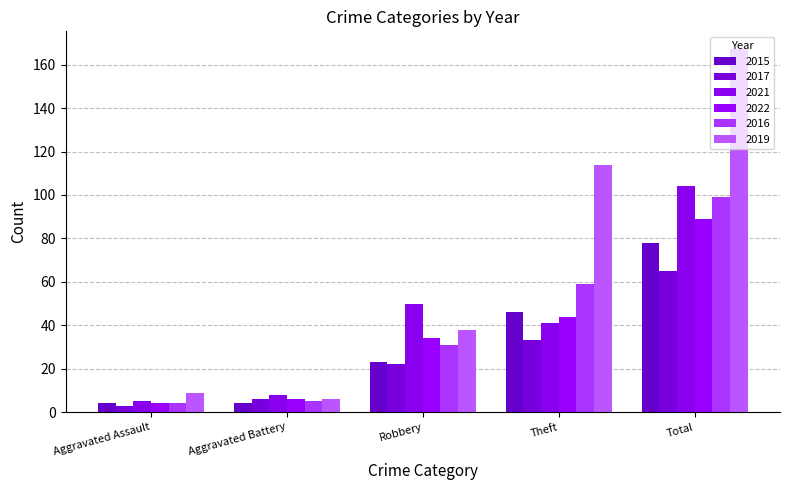

What is the total value across all series at Aggravated Battery?

35